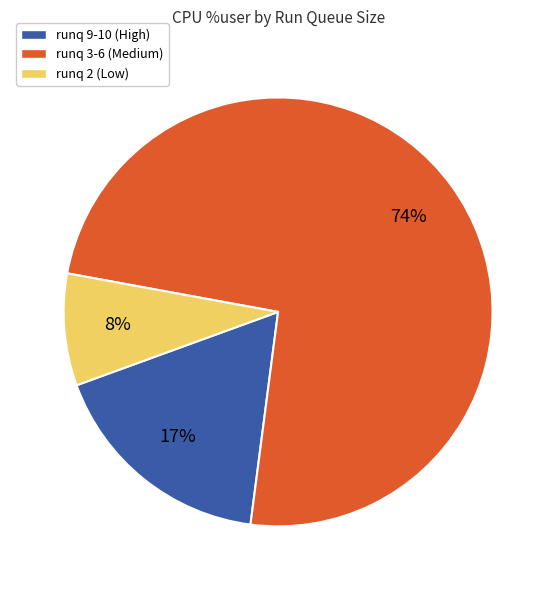

To the nearest percent, what is the average slice percentage?

33%